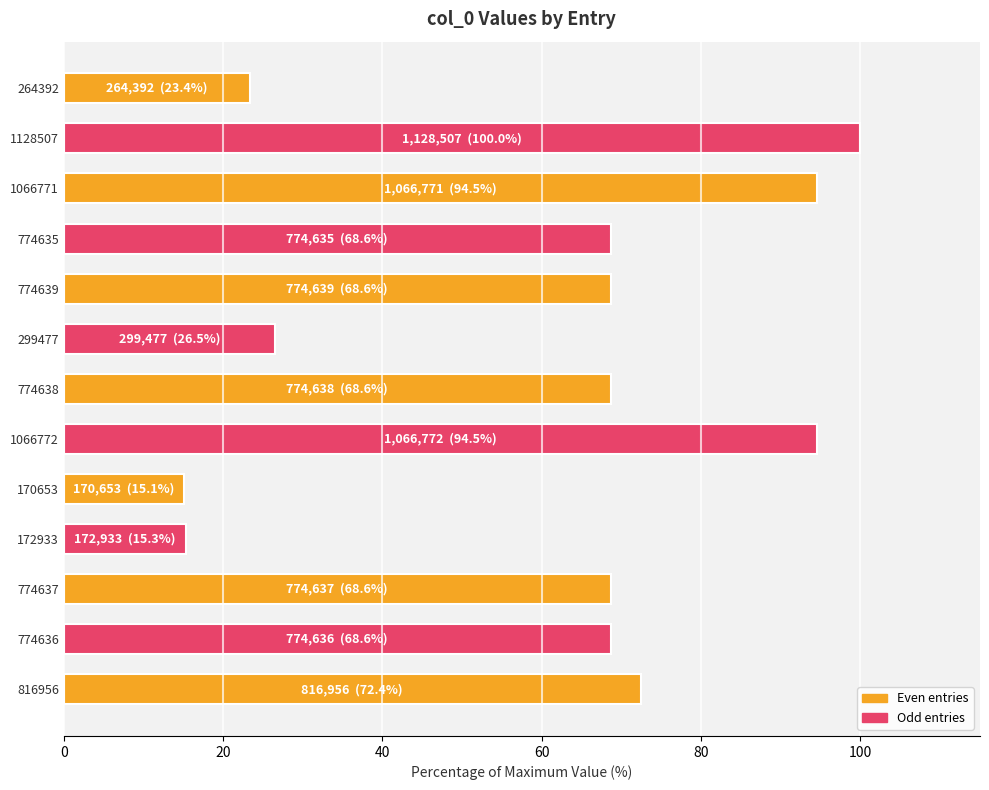

What is the difference between the maximum and minimum values?

84.9